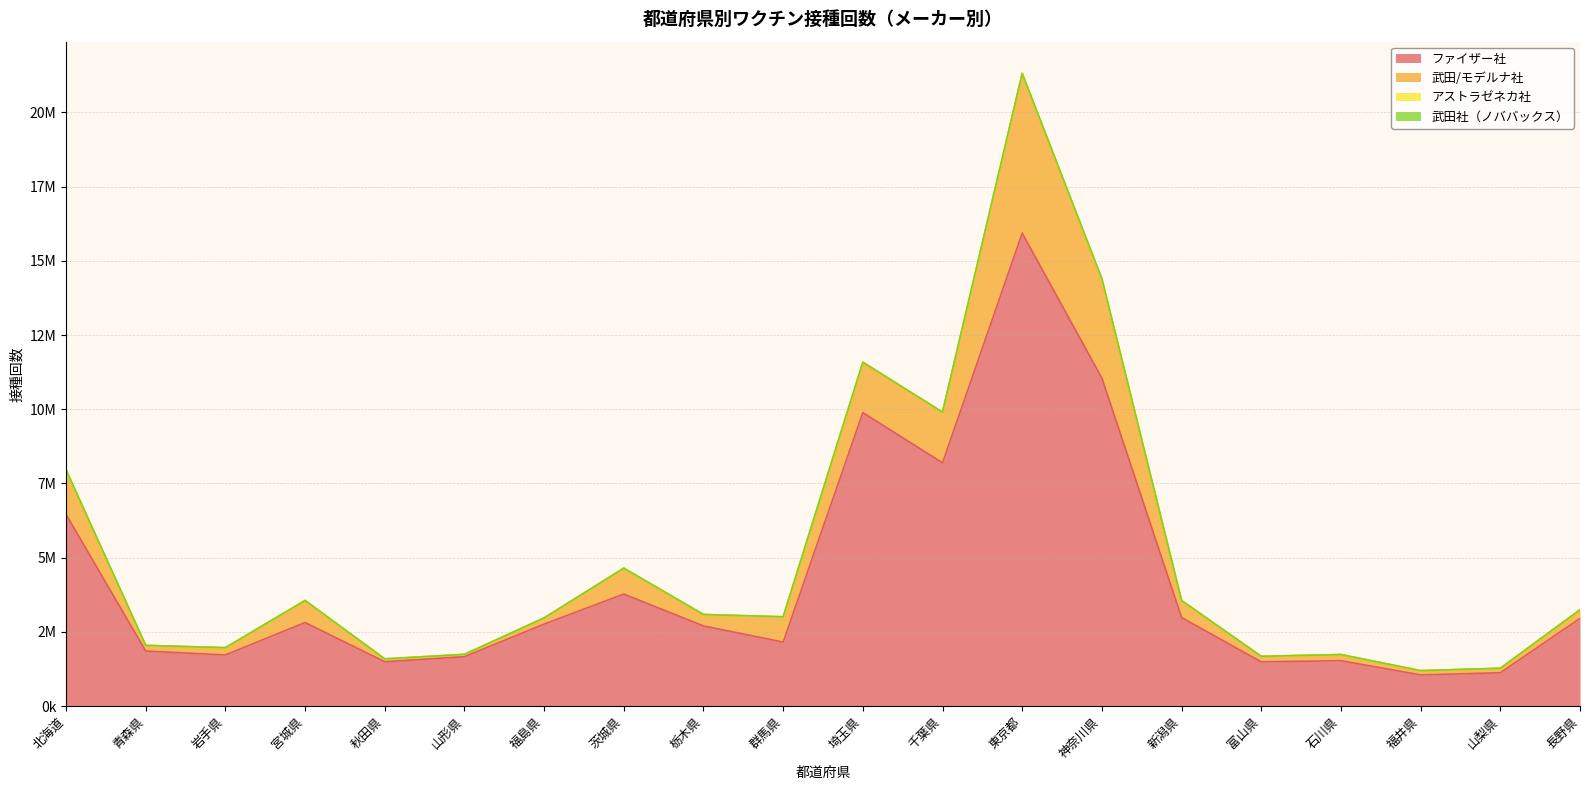

List the labels in order of 武田社（ノババックス） value, smallest first.

岩手県, 秋田県, 山梨県, 富山県, 青森県, 石川県, 群馬県, 福島県, 宮城県, 山形県, 福井県, 栃木県, 新潟県, 長野県, 北海道, 千葉県, 茨城県, 埼玉県, 神奈川県, 東京都